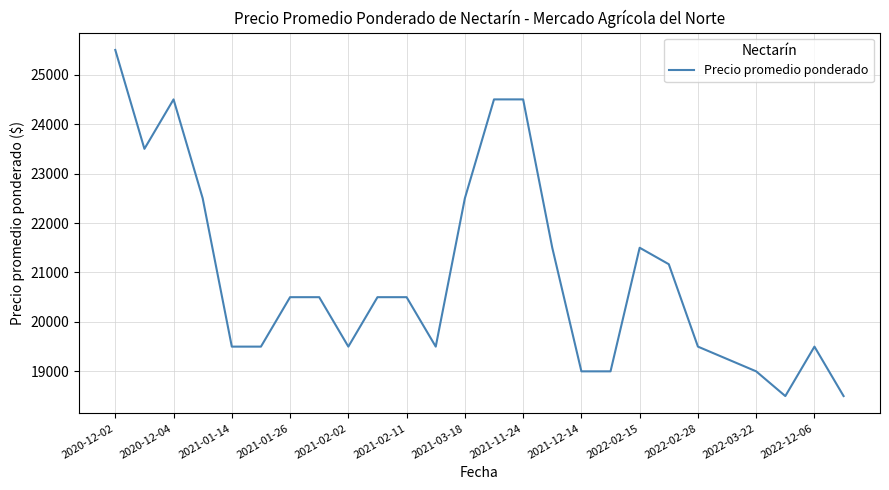

How many categories are shown in the chart?

26